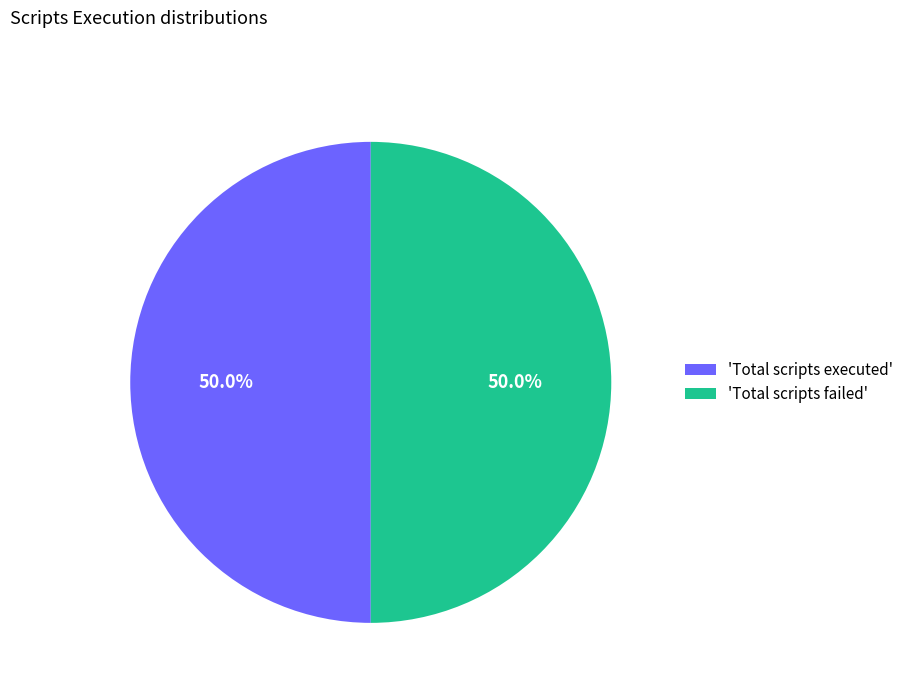

How many segments does this pie chart have?

2